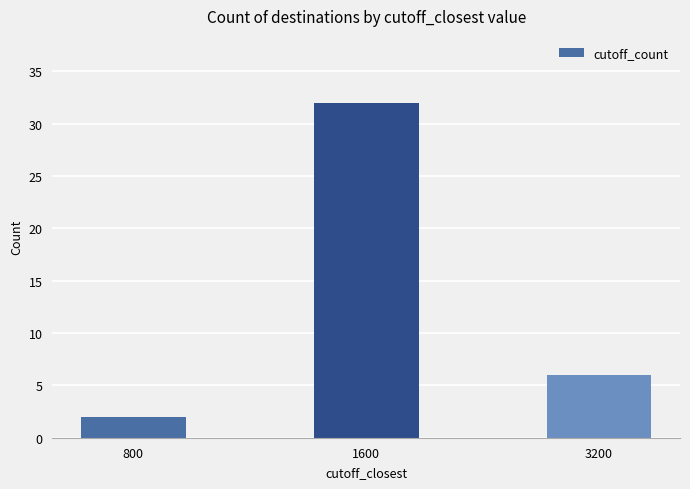

At which category does the chart reach its minimum across all series?

800